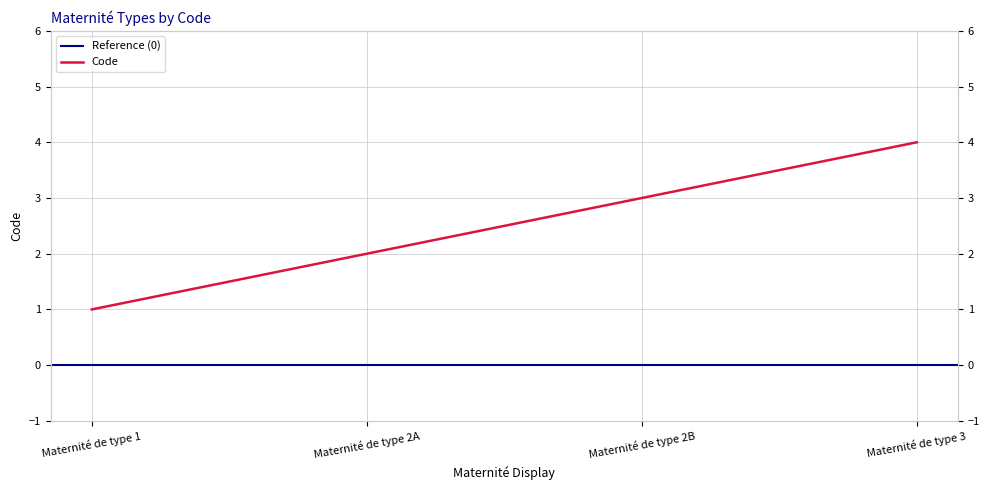

How many lines are shown in the chart?

1